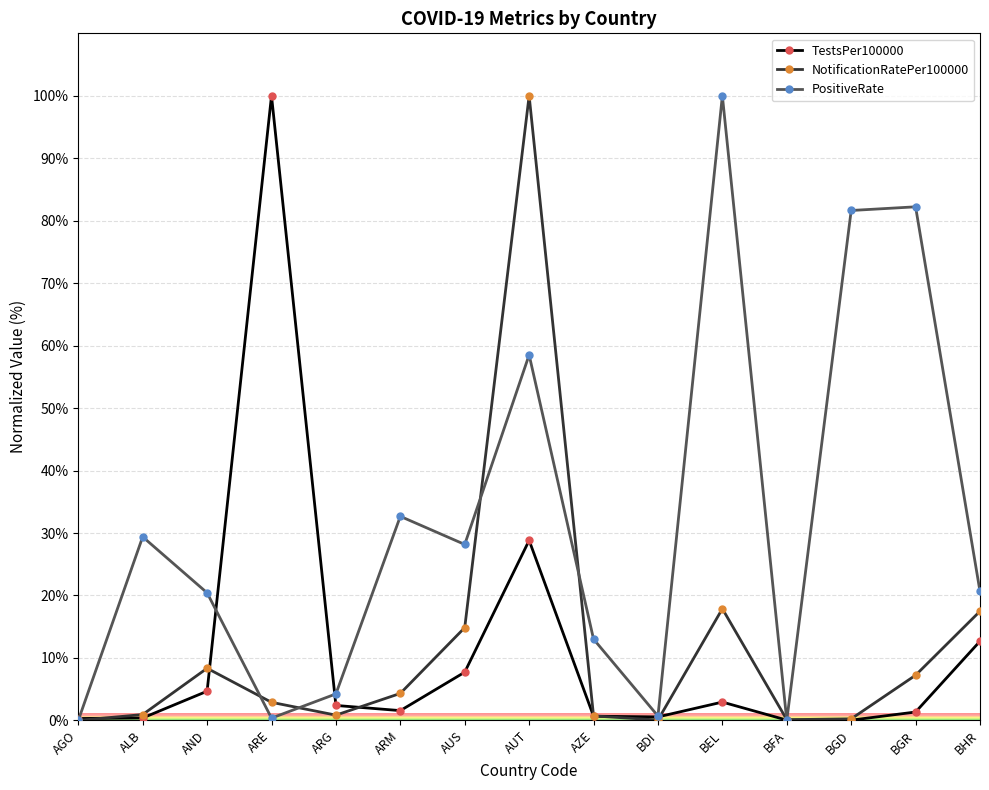

Where is the first local minimum for PositiveRate?

ARE